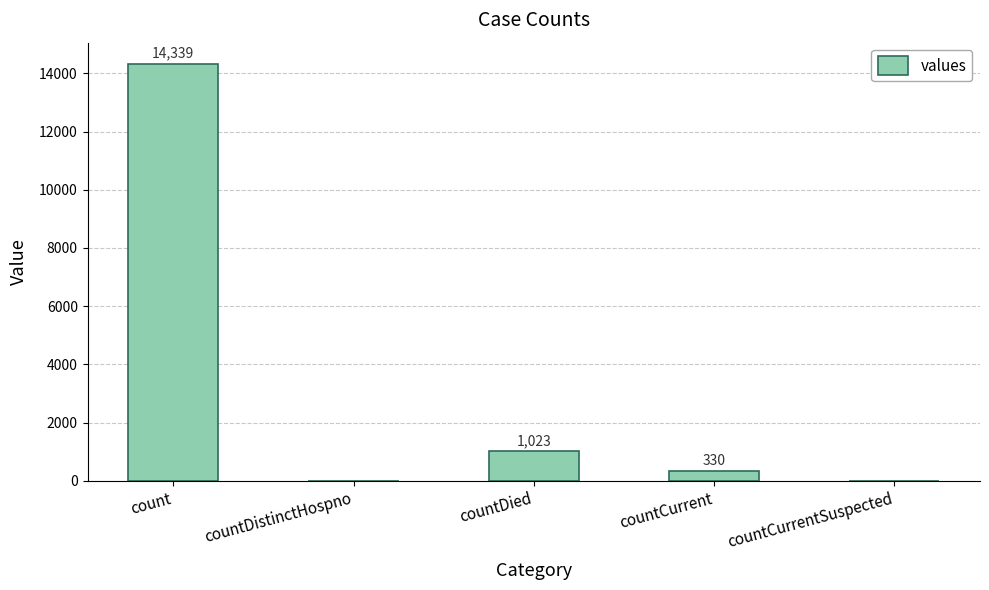

Is it true that the value at countDistinctHospno is 0?

True